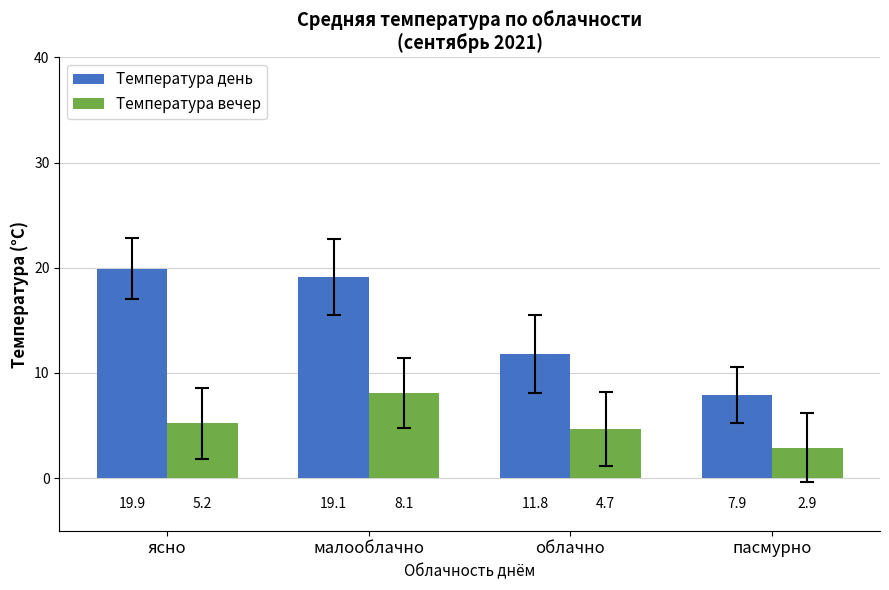

The value of Температура вечер at облачно is 4.7. True or false?

True